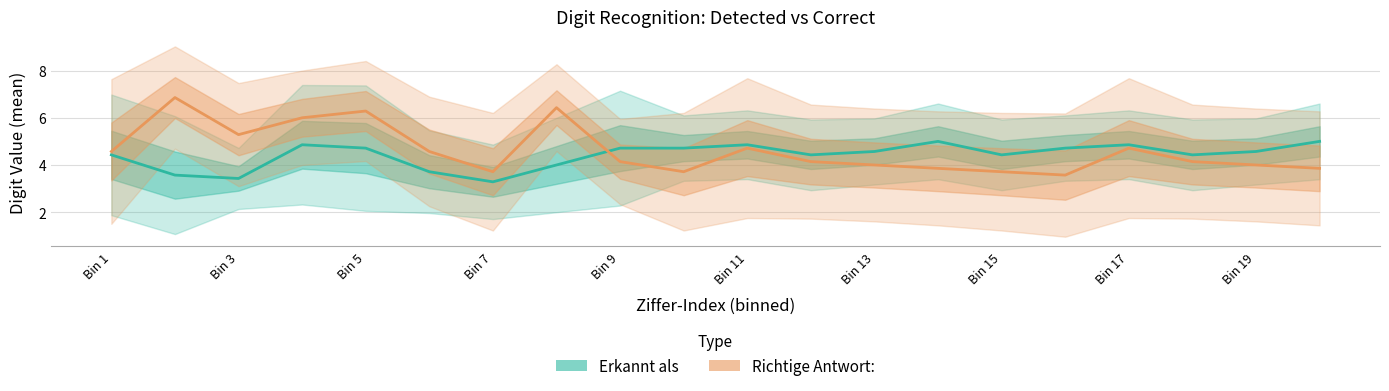

True or false: Erkannt als has a value of 1.7 at 19.

False